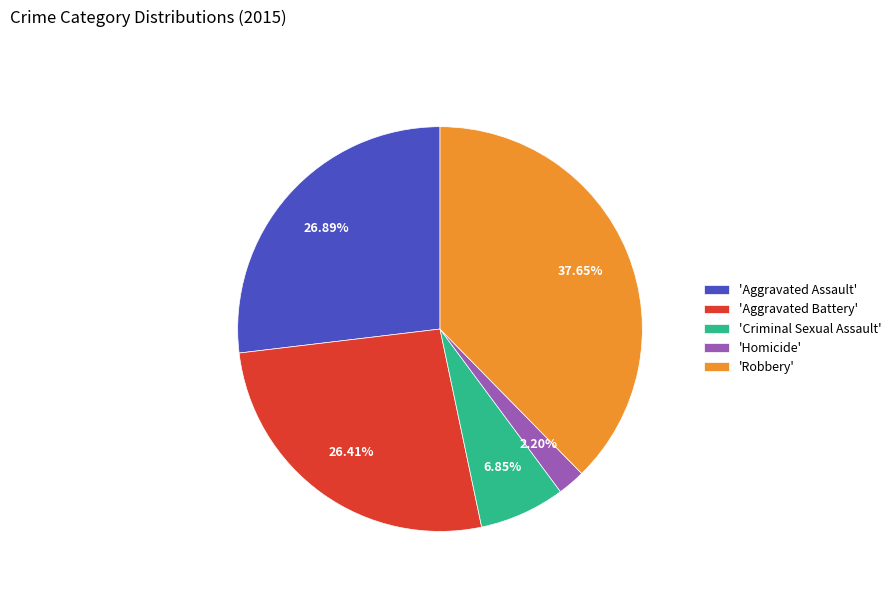

Which slice is the smallest?

'Homicide'